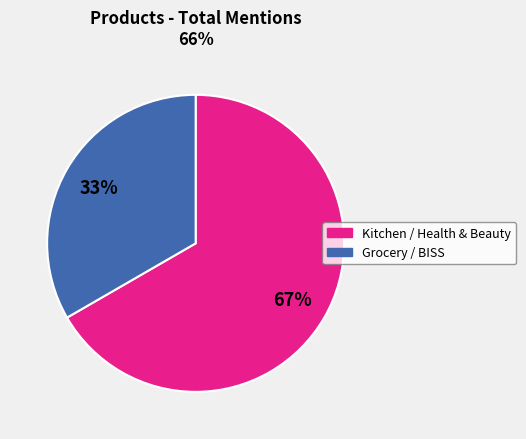

Is there any slice that represents more than half of the pie?

Yes